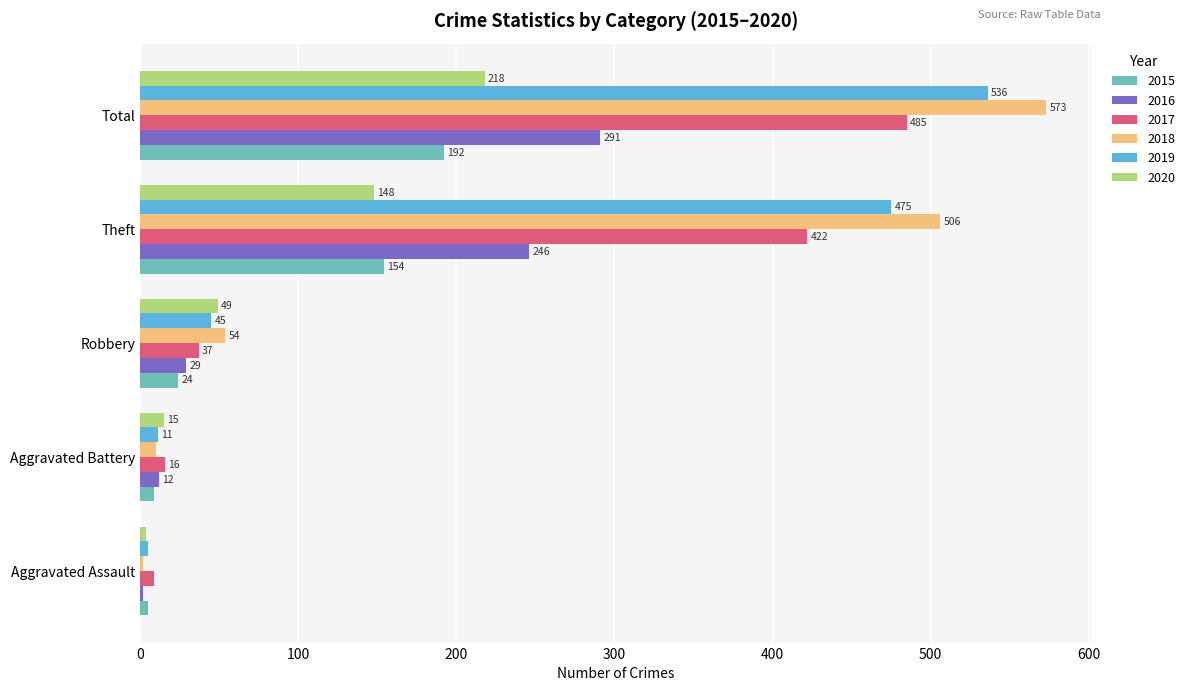

What is the minimum value shown in the chart?

2